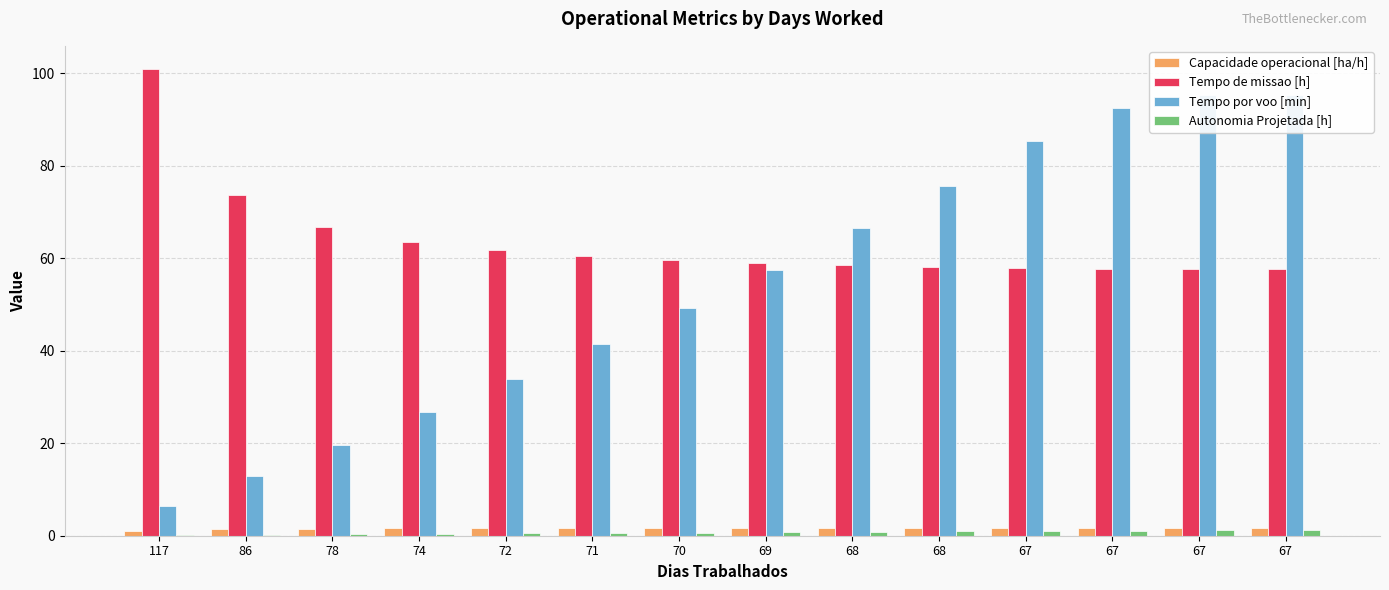

What are all the series names shown in the legend?

Capacidade operacional [ha/h], Tempo de missao [h], Tempo por voo [min], Autonomia Projetada [h]